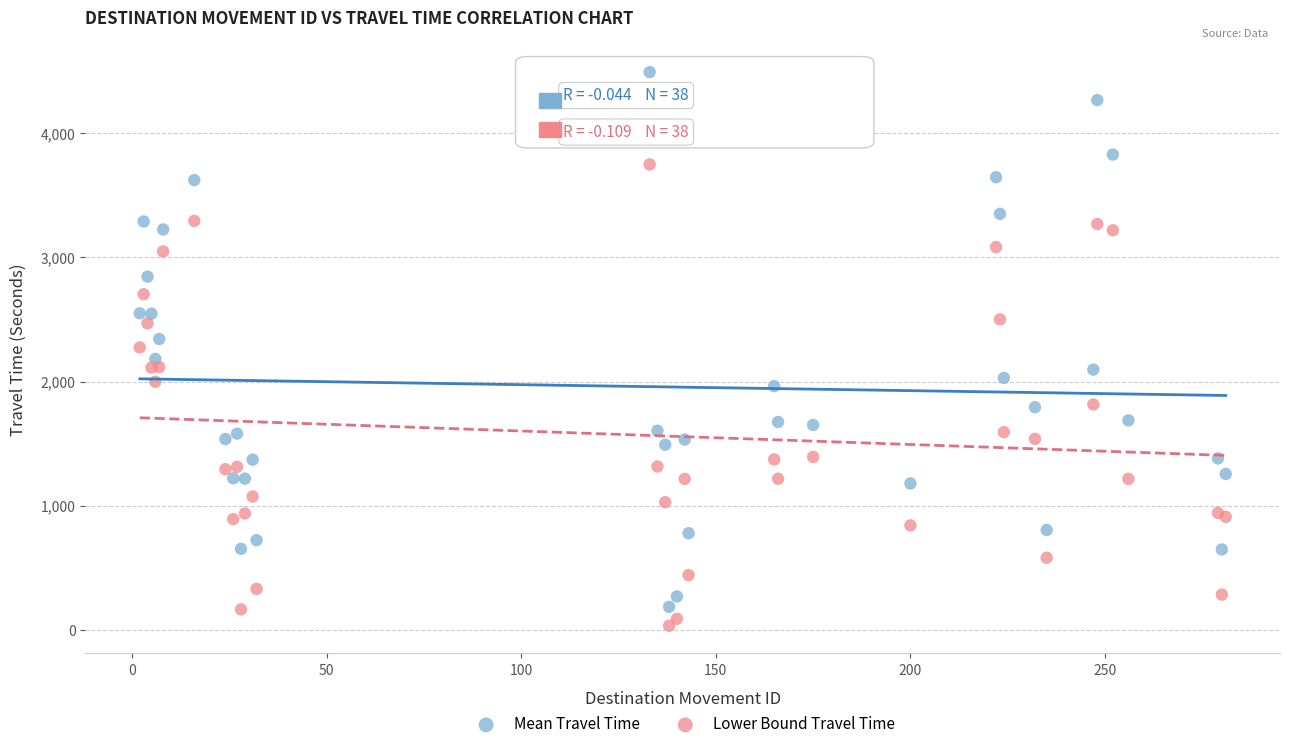

Which series contains the highest Y value?

Mean Travel Time